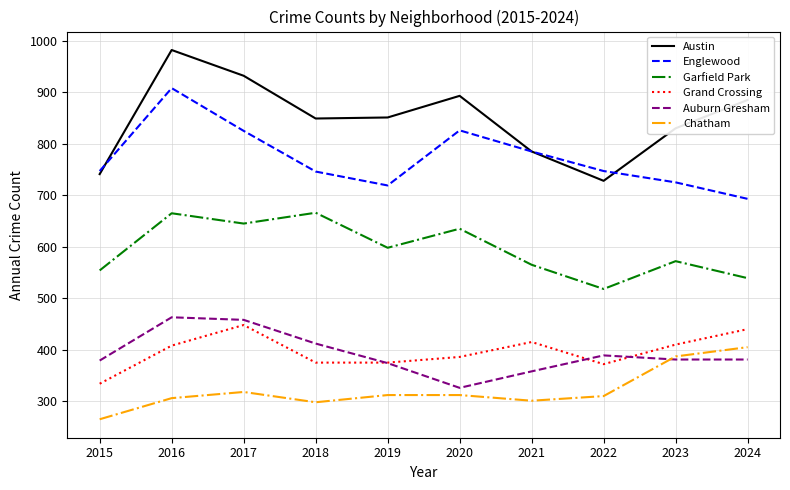

The value of Englewood at 2020 is 1236. True or false?

False